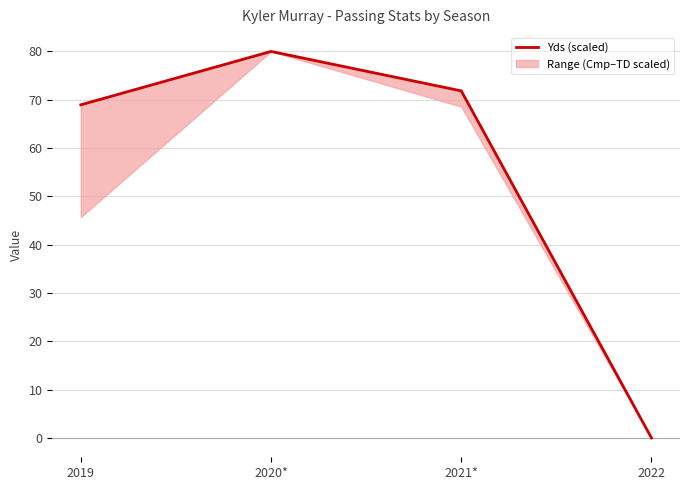

Rank the categories by value from highest to lowest.

2020*, 2021*, 2019, 2022